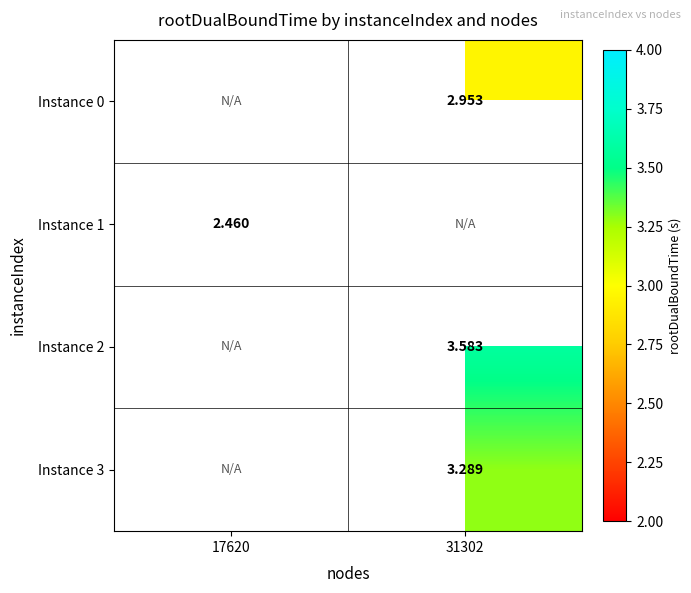

At which label is Instance 1 closest to 2?

17620